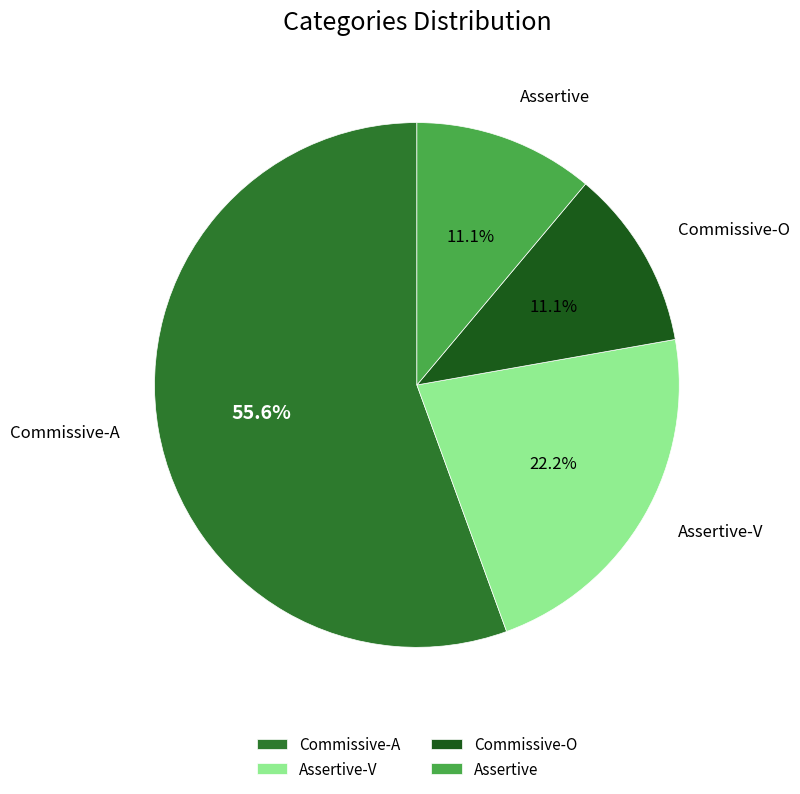

To the nearest percent, what portion does Commissive-O represent?

11%